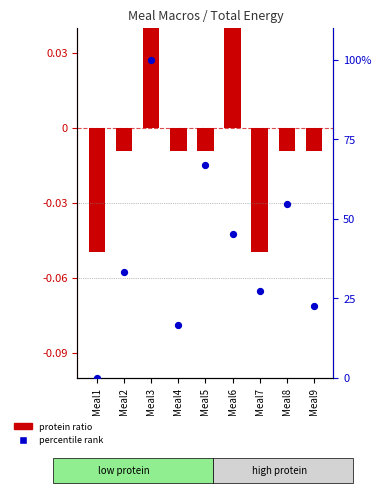

Which series reaches the minimum Y coordinate?

protein ratio